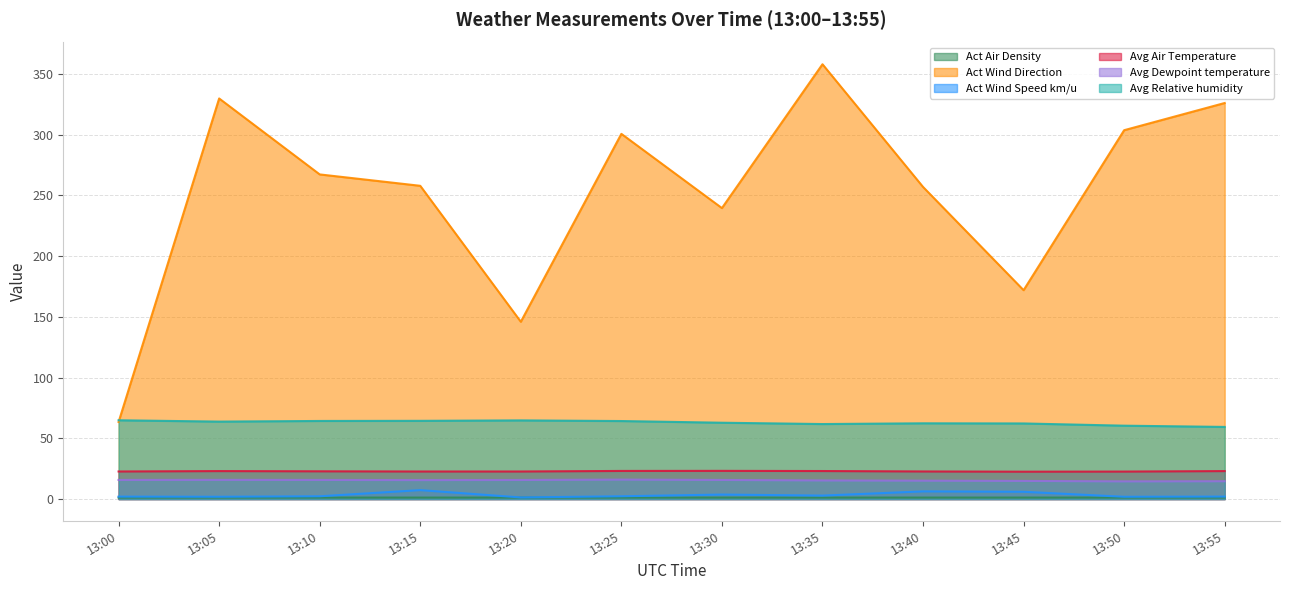

What is the sum of all Avg Air Temperature values?

274.0